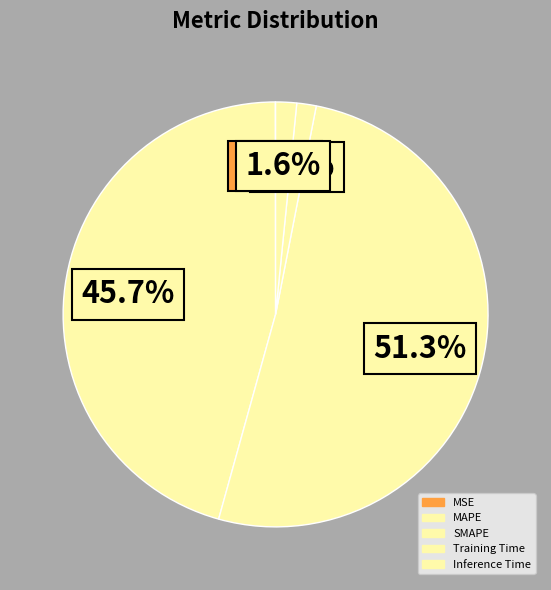

What percentage do MSE and Inference Time together represent?

1.6%